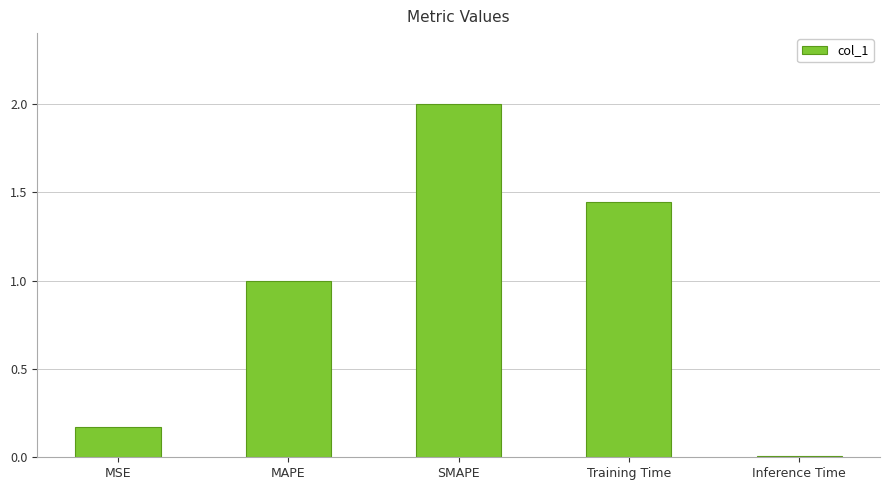

The value at SMAPE is 2.0. True or false?

True